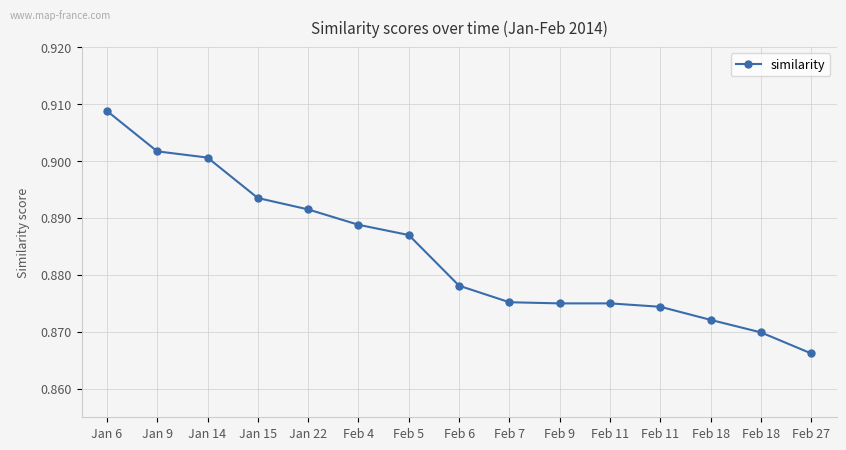

List the labels in order of value, smallest first.

Feb 27, Feb 18, Feb 18, Feb 11, Feb 9, Feb 11, Feb 7, Feb 6, Feb 5, Feb 4, Jan 22, Jan 15, Jan 14, Jan 9, Jan 6